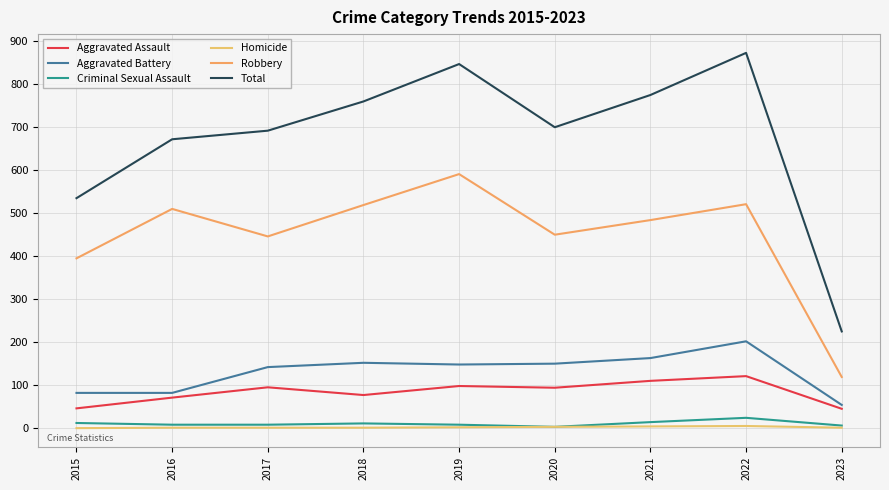

What is the difference between the highest and lowest values at 2020?

697